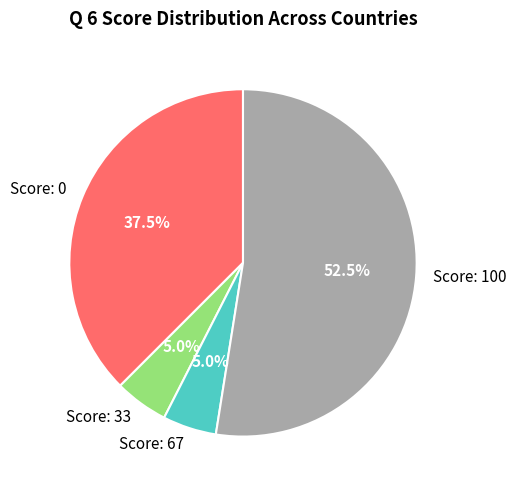

Approximately how many times larger is the value at Score: 33 compared to Score: 67?

1.0